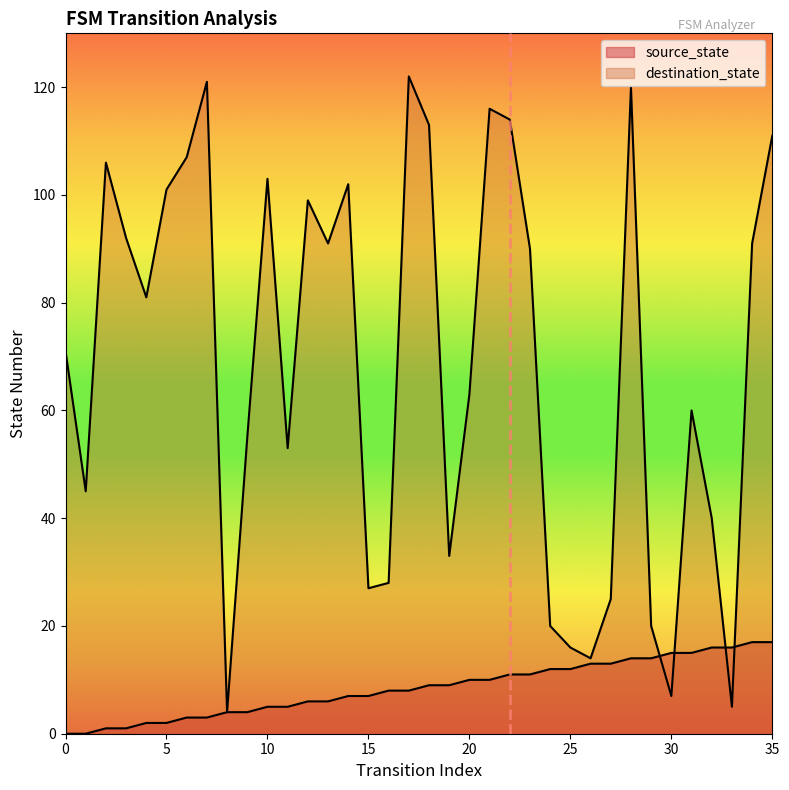

Where does the source_state series first go above 9?

20